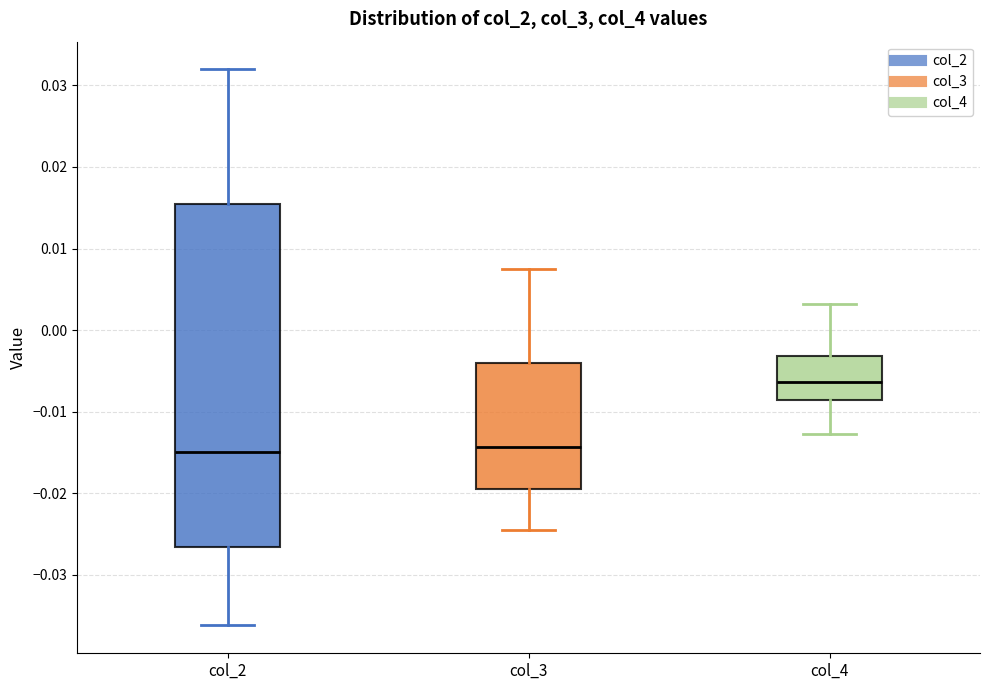

Comparing the boxes themselves (not the whiskers), which one is the tallest?

col_2